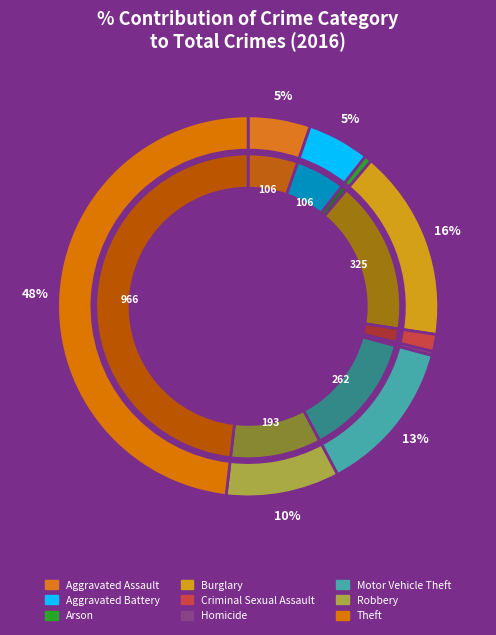

Is there any slice that represents more than half of the pie?

No